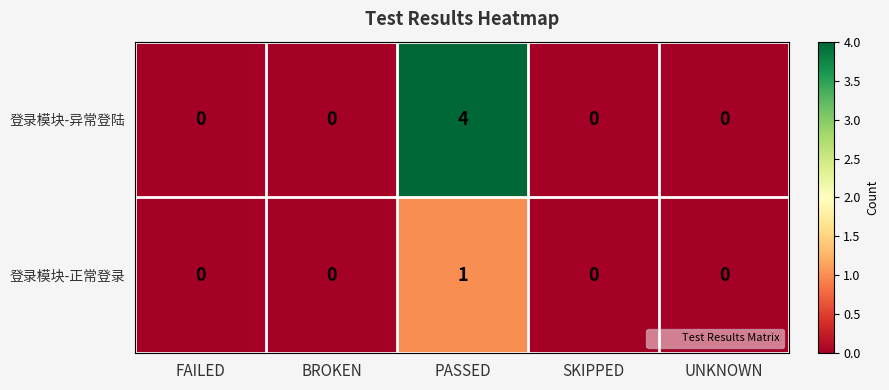

Reading left to right, what are all the values shown in this chart?

登录模块-异常登陆: 0	0	4	0	0
登录模块-正常登录: 0	0	1	0	0